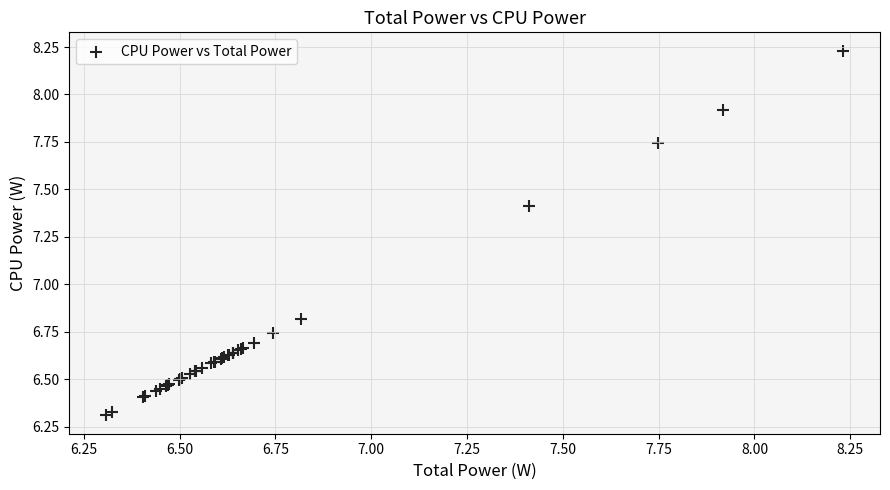

What Y value in the scatter plot is closest to 7?

6.8